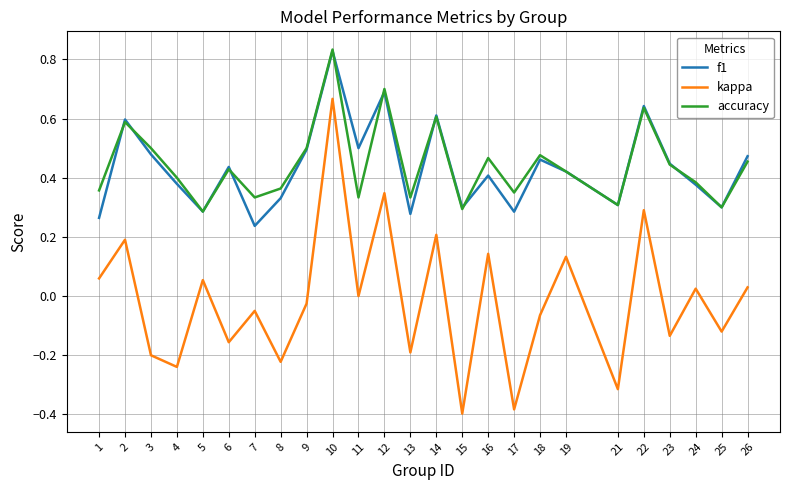

What are all the series names shown in the legend?

f1, kappa, accuracy